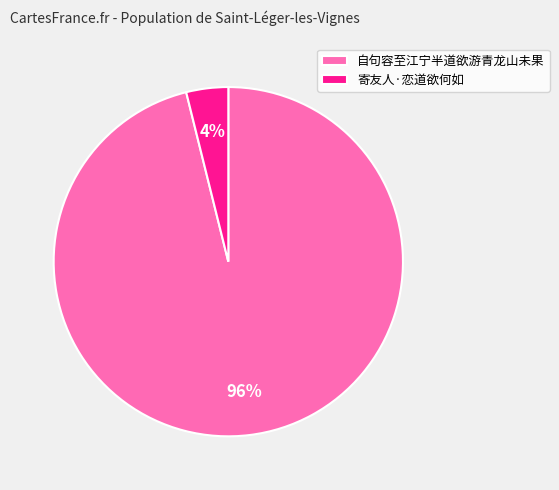

Do 自句容至江宁半道欲游青龙山未果 and 寄友人·恋道欲何如 together represent more than half of the pie?

Yes